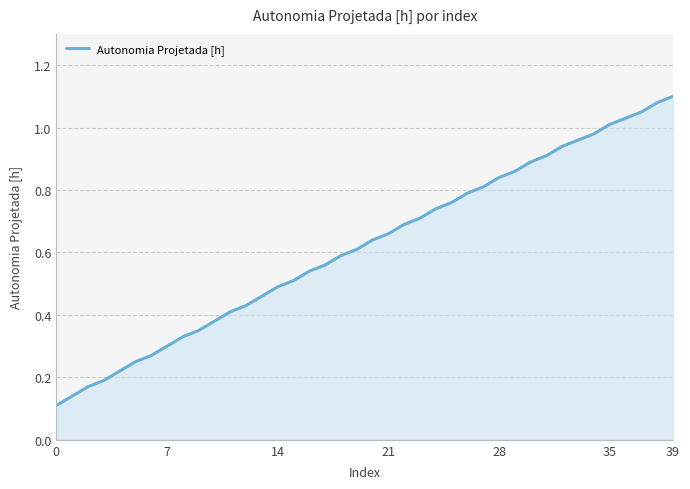

What is the value of the 21st point from the left?

0.6